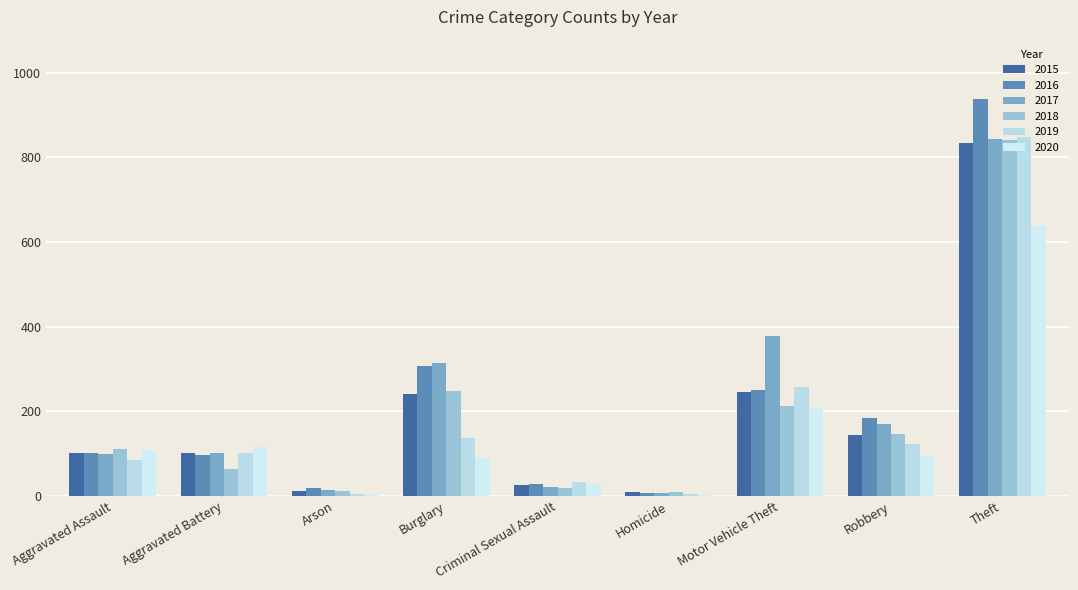

True or false: 2018 has a value of 151 at Aggravated Assault.

False